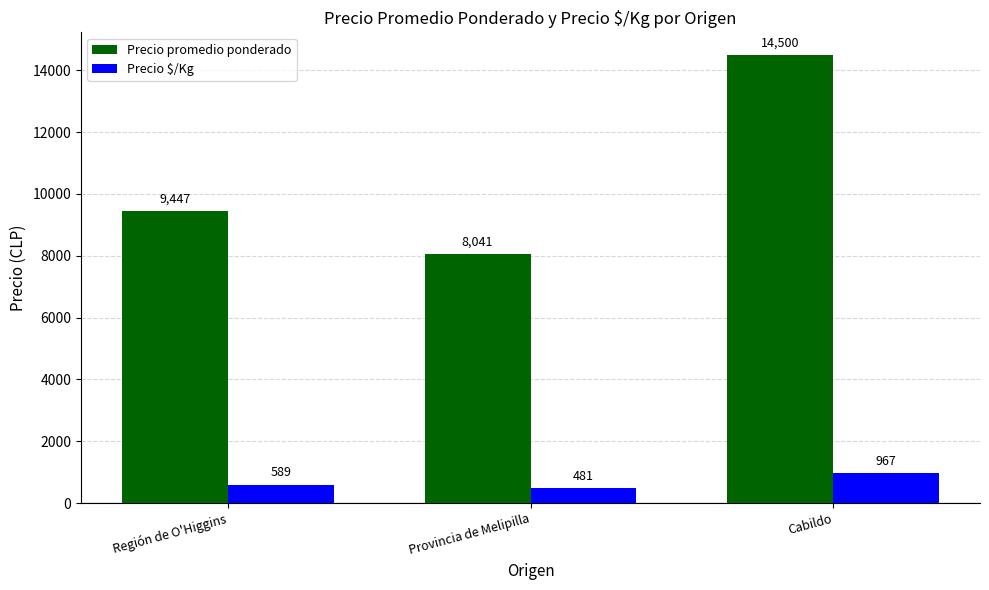

Which series has the largest total across all categories?

Precio promedio ponderado